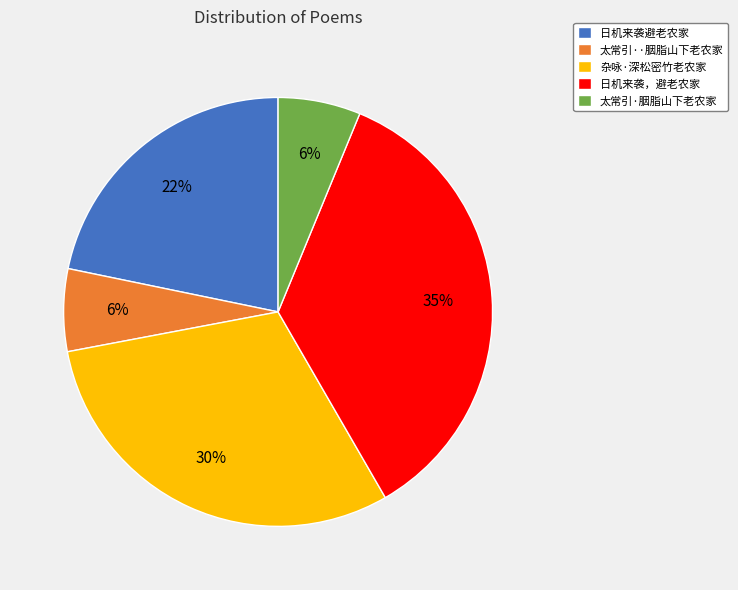

To the nearest percent, what portion does 太常引··胭脂山下老农家 represent?

6%